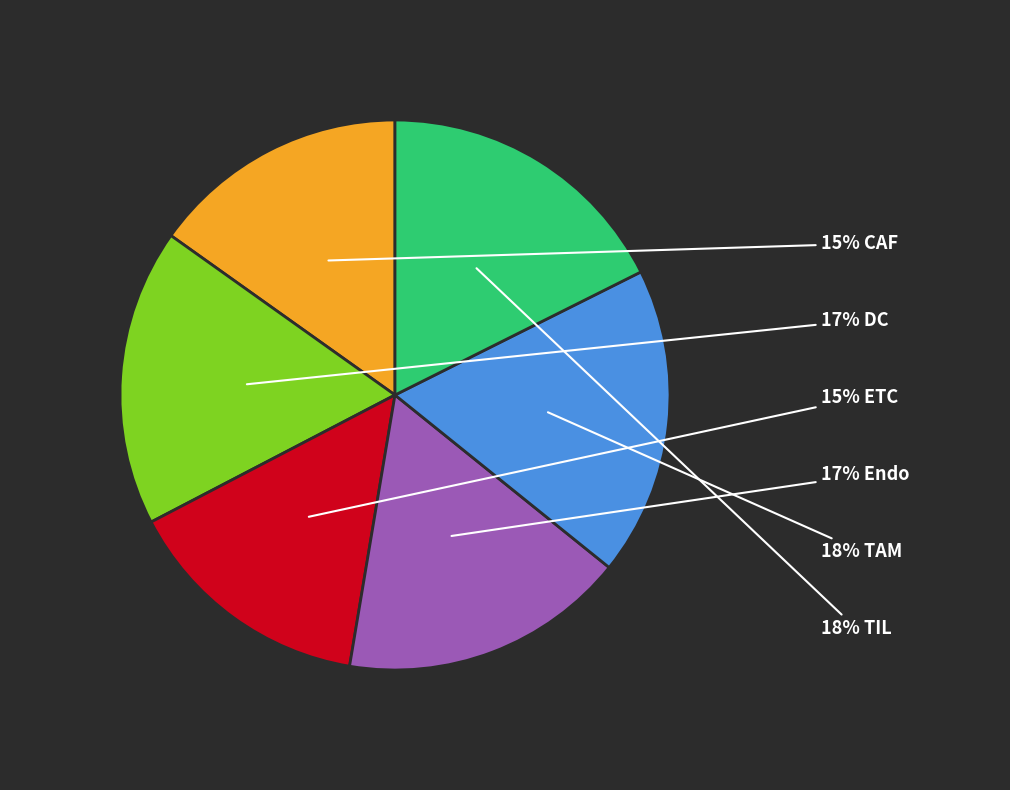

To the nearest percent, what is the difference between the largest and smallest slice percentages?

3%